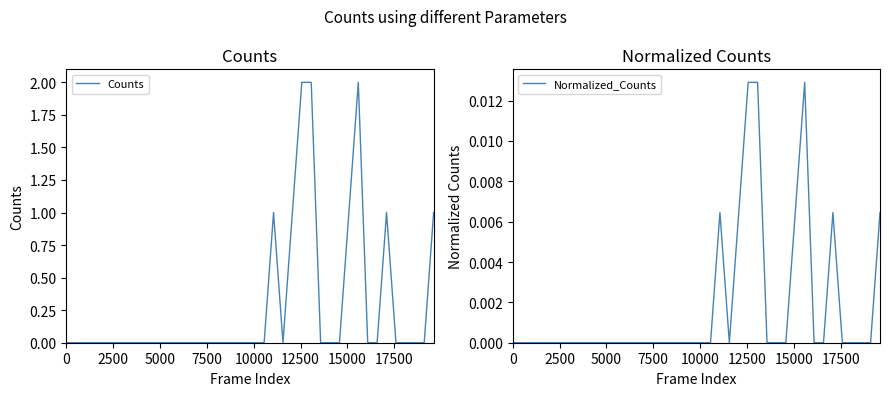

How many Normalized_Counts values are between 0 and 1?

40